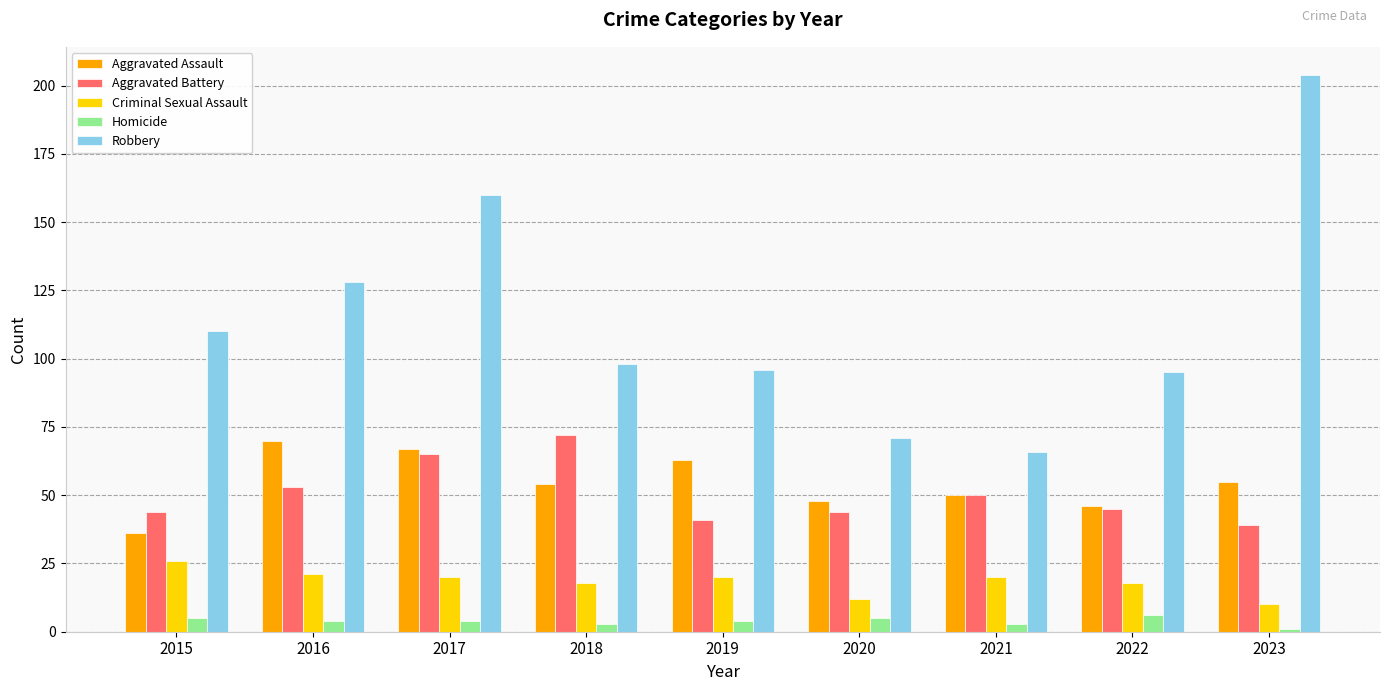

Where is Robbery nearest to the value 135?

2016